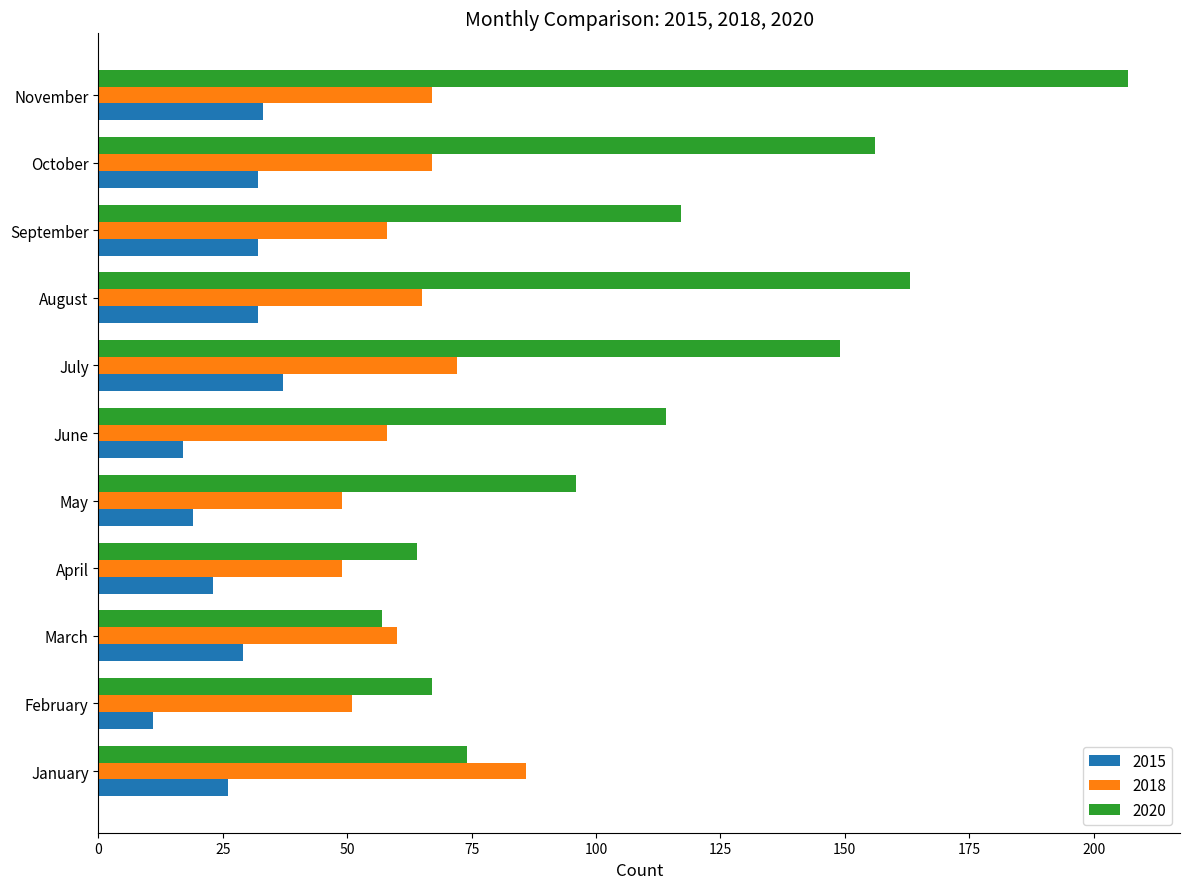

At which category does the chart reach its minimum across all series?

February